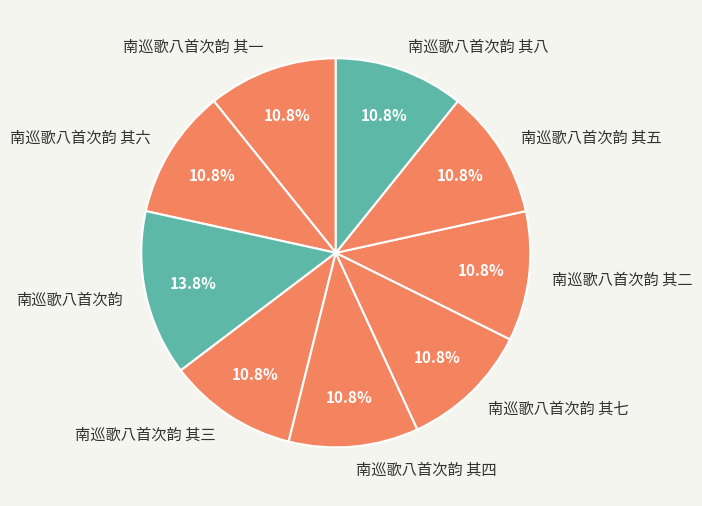

Count the number of slices in the pie.

9